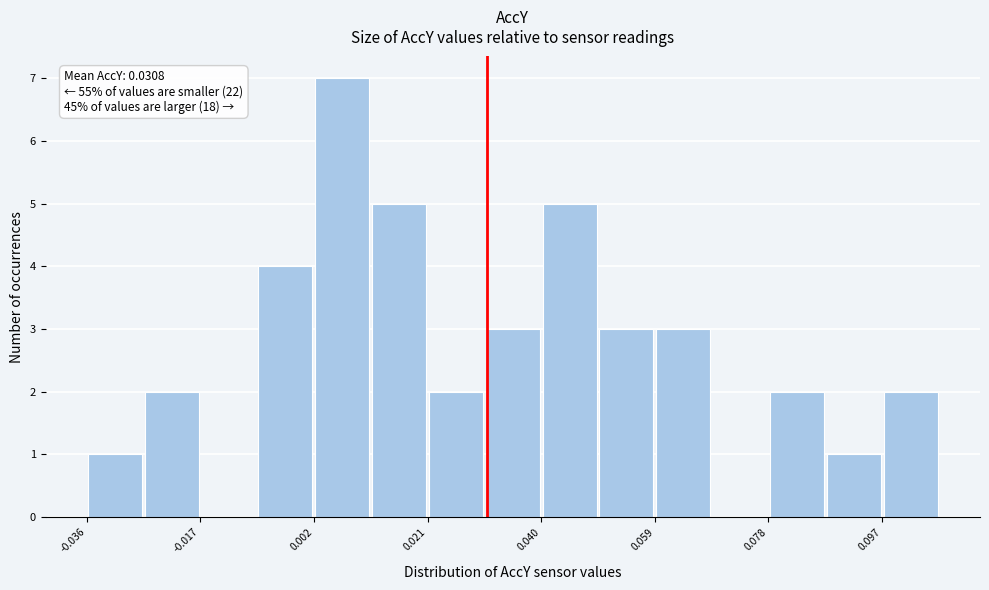

Over which range of the x-axis is the bar tallest?

0.002 to 0.012